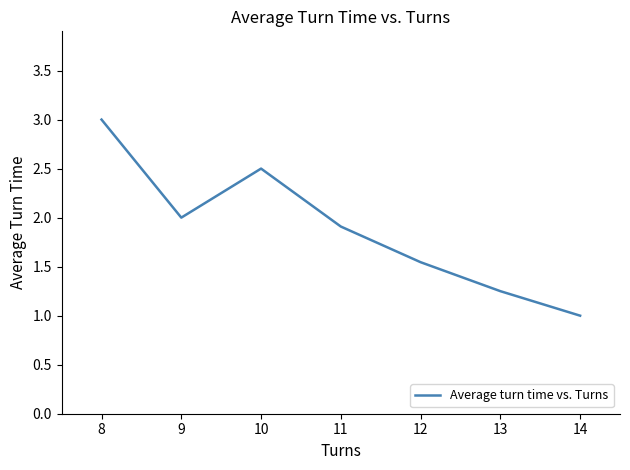

At which category does the data reach its first local valley?

9